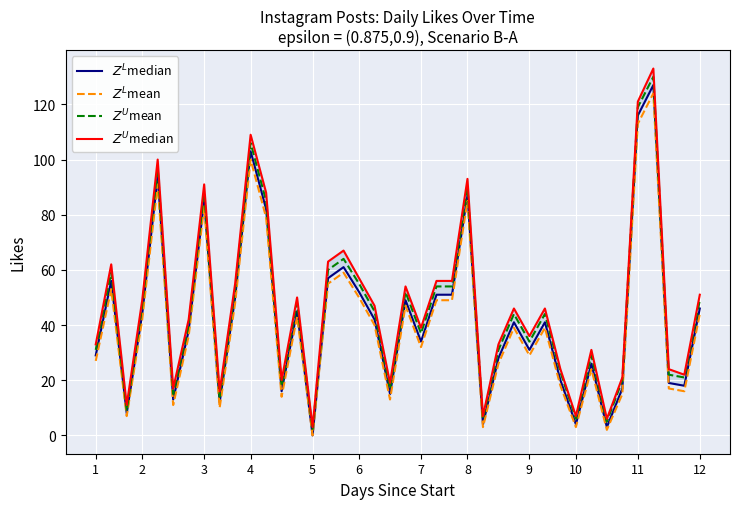

Reading left to right, transcribe all the data shown in this chart.

Z^L median: 29	56	8	44	94	13	38	85	12	50	103	82	16	45	0	57	61	52	42	15	49	34	51	51	87	4	28	41	31	41	20	4	26	3	17	116	127	19	18	46
Z^L mean: 27	53	7	42	91	11	36	83	10	48	100	79	14	43	0	55	59	50	40	13	47	32	49	49	85	3	26	39	29	39	18	3	24	2	15	113	124	17	16	44
Z^U mean: 31	59	9	47	97	15	40	88	14	53	106	85	18	48	2	60	64	55	45	17	52	37	54	54	90	6	31	44	34	44	23	6	29	5	20	119	130	22	21	49
Z^U median: 33	62	11	49	100	17	42	91	16	55	109	88	20	50	3	63	67	57	47	19	54	39	56	56	93	7	33	46	36	46	24	7	31	6	21	121	133	24	22	51